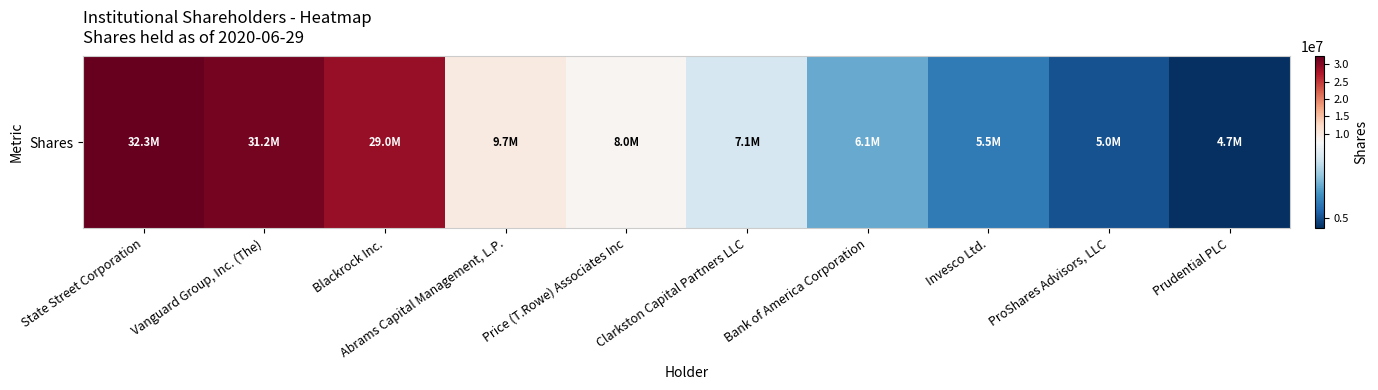

True or false: the data shows 31154917 at Vanguard Group, Inc. (The).

True